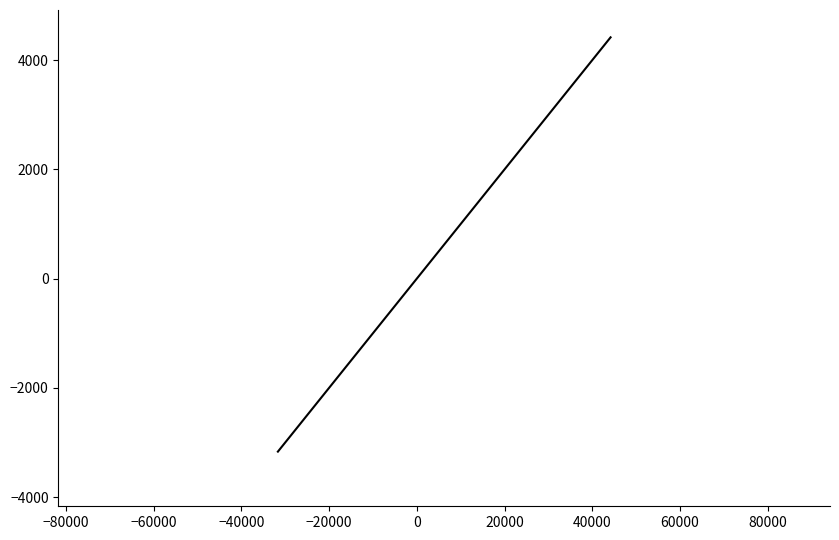

What is the smallest value displayed?

-3165.7